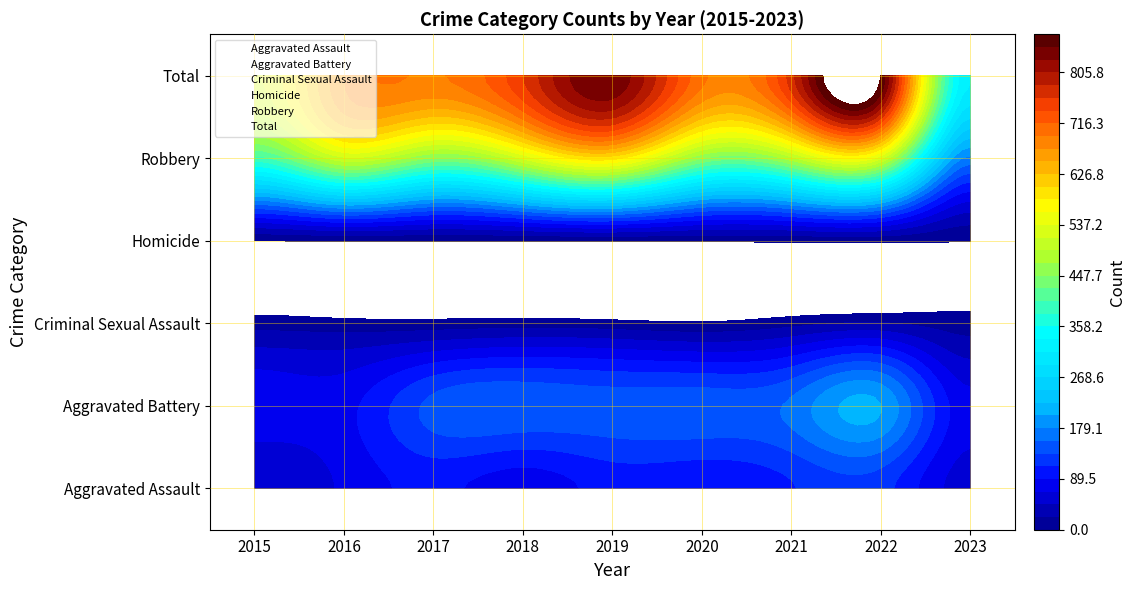

What is the spread (max minus min) of values at 2021?

770